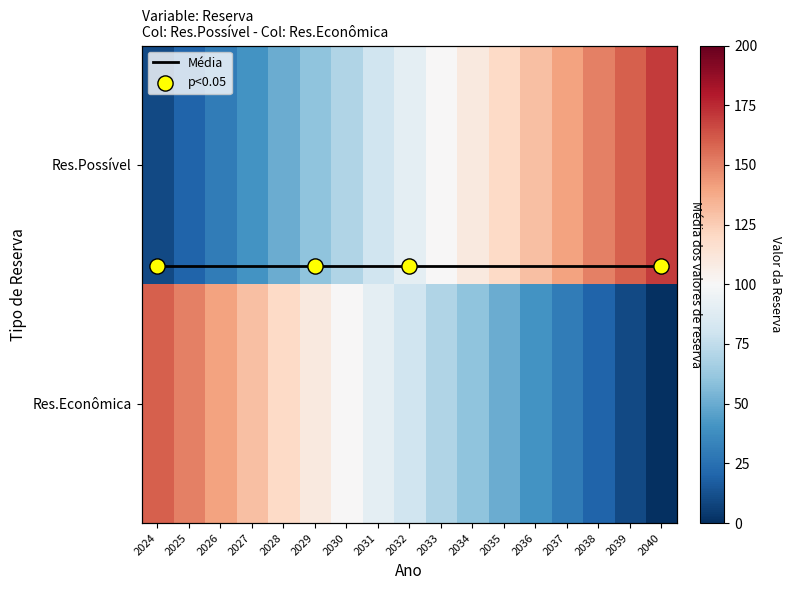

At which label does Média reach its minimum?

2024